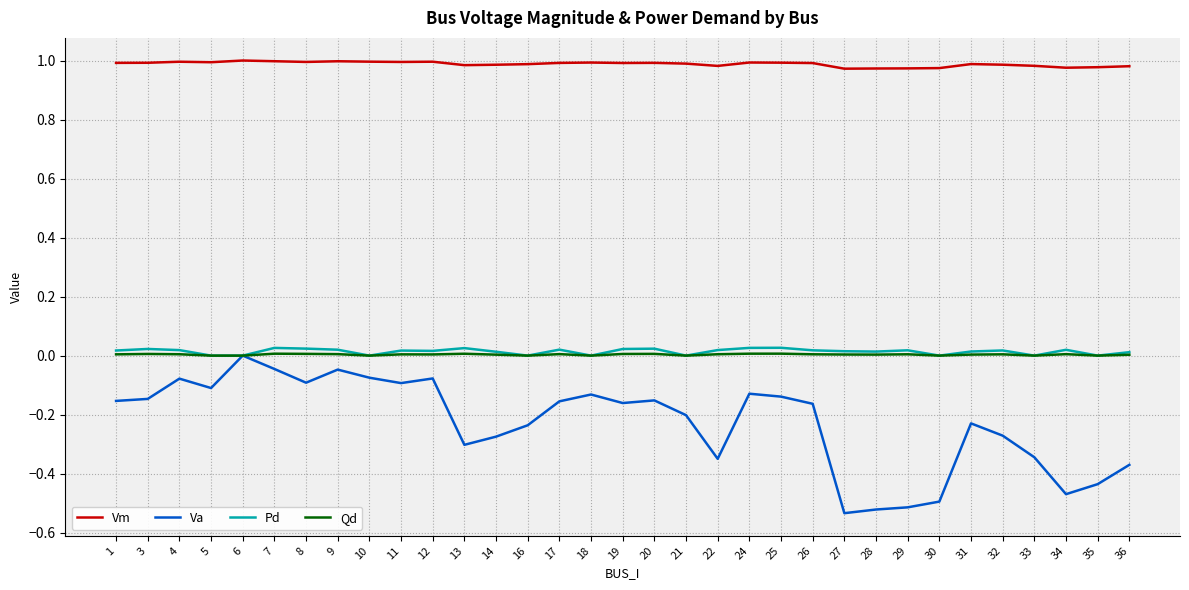

What is the sum of the Vm values at 8 and 25?

2.0